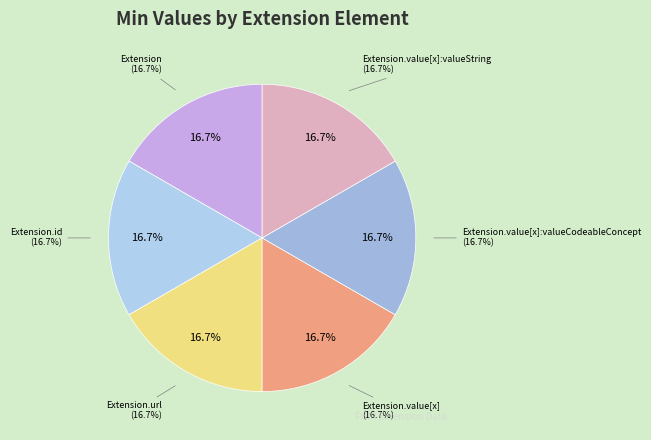

Which slice is the largest?

Extension.url